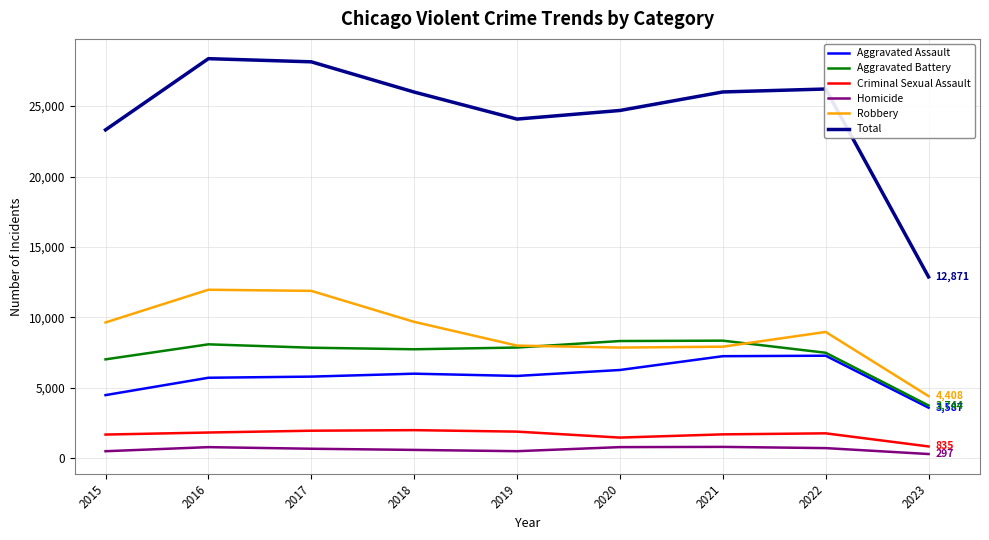

List the series in order of their peak value, highest first.

Total, Robbery, Aggravated Battery, Aggravated Assault, Criminal Sexual Assault, Homicide